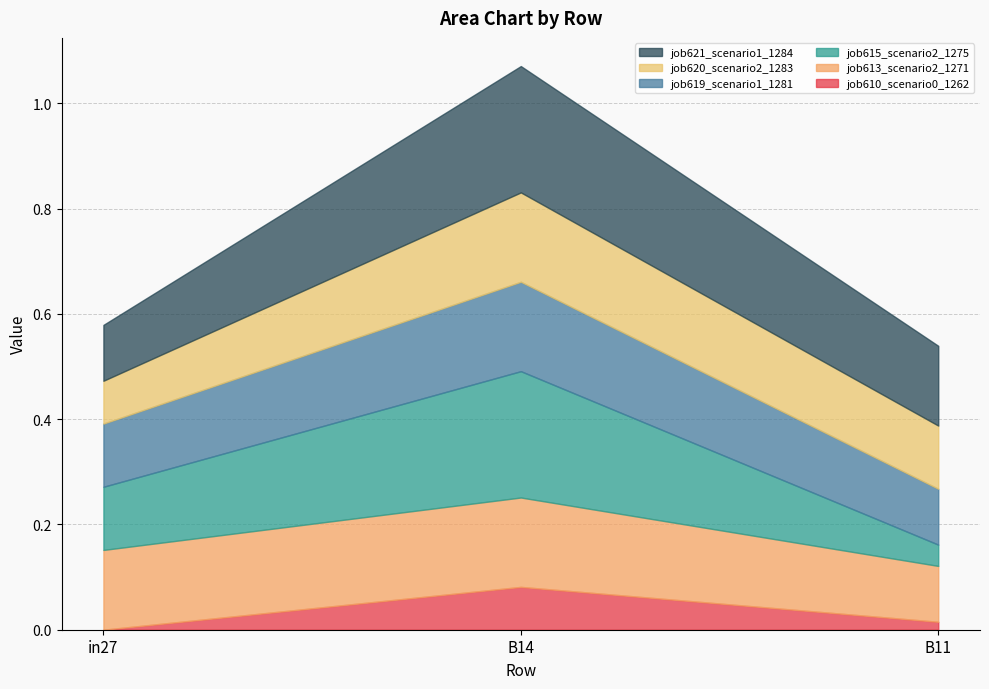

What is the greatest value displayed?

0.2